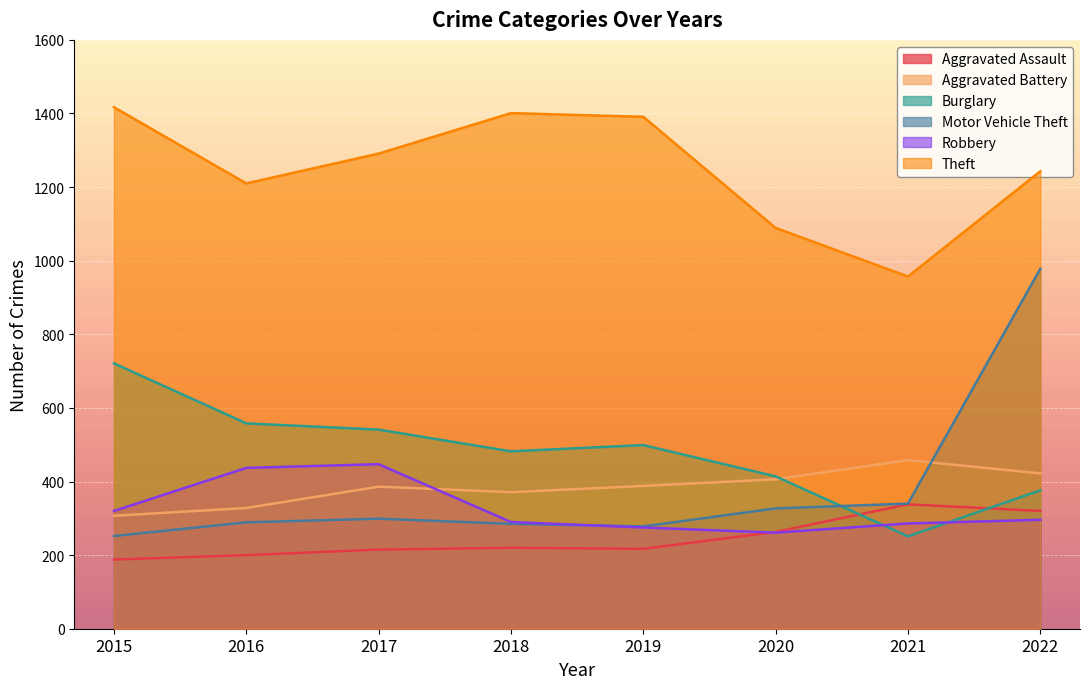

At which label does Theft reach its peak?

2015